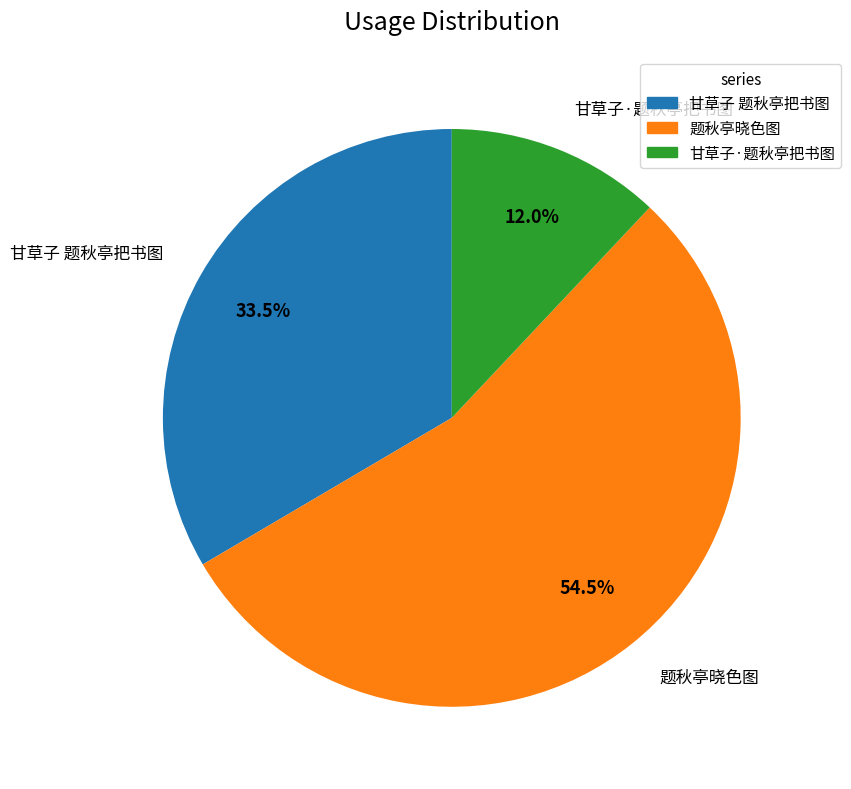

Which category has the biggest portion of the pie?

题秋亭晓色图